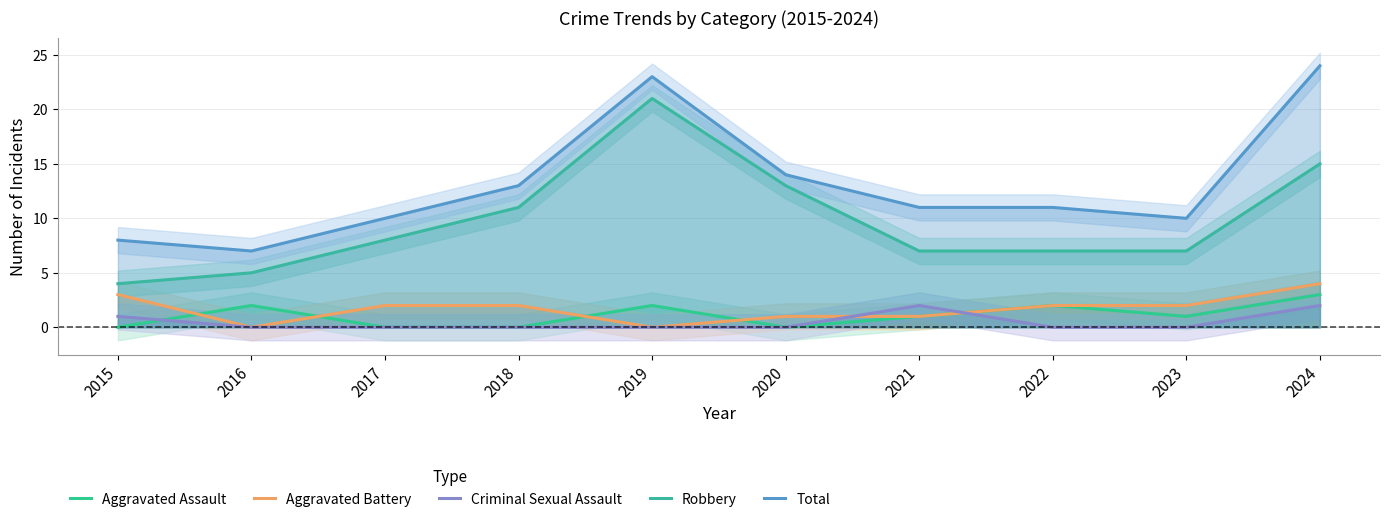

True or false: Aggravated Battery has a value of 2 at 2023.

True